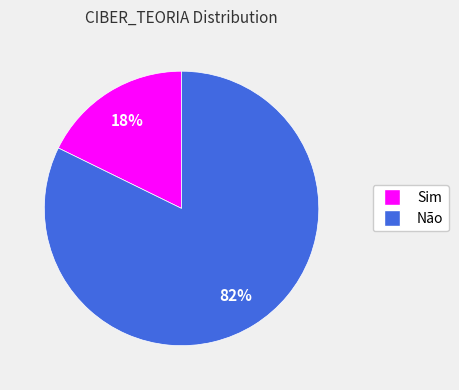

To the nearest percent, what is the combined percentage of Não and Sim?

100%